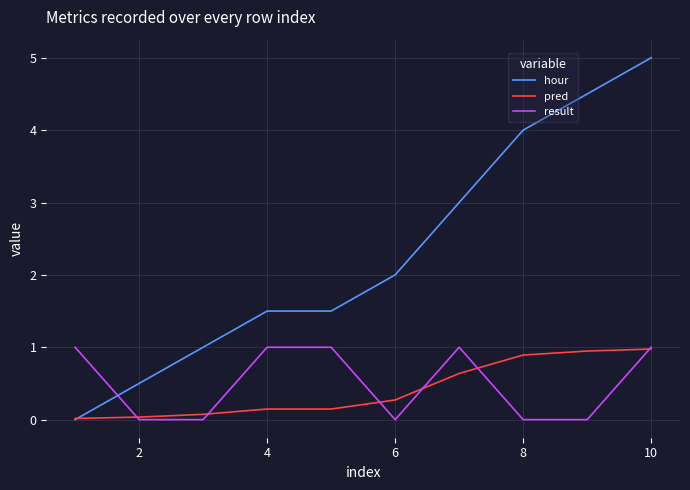

What is the greatest value displayed?

5.0